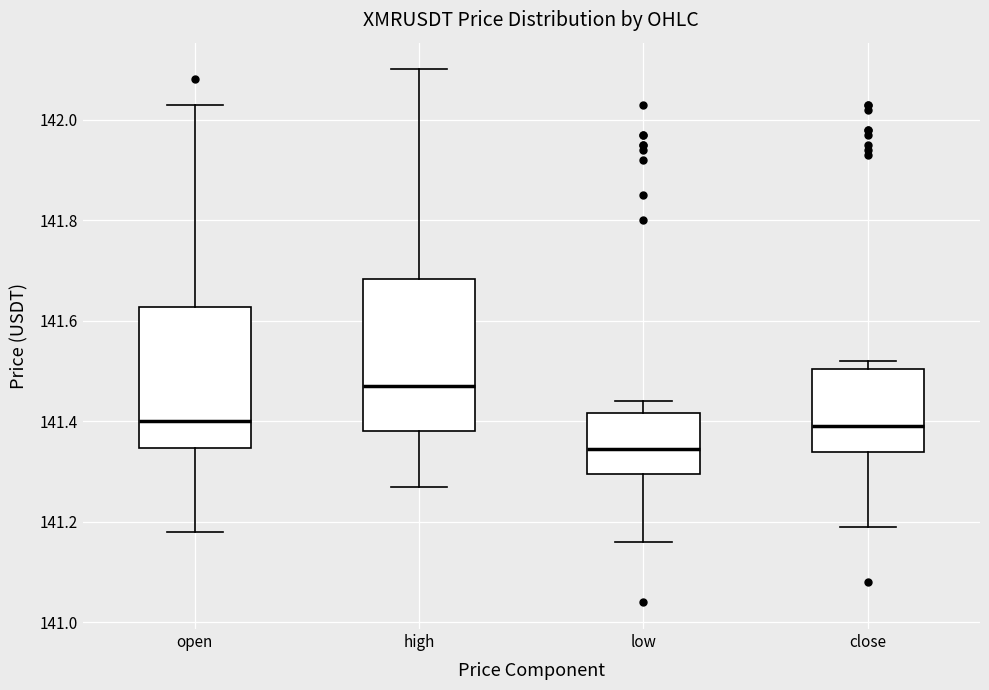

Which box's median line is the highest?

high